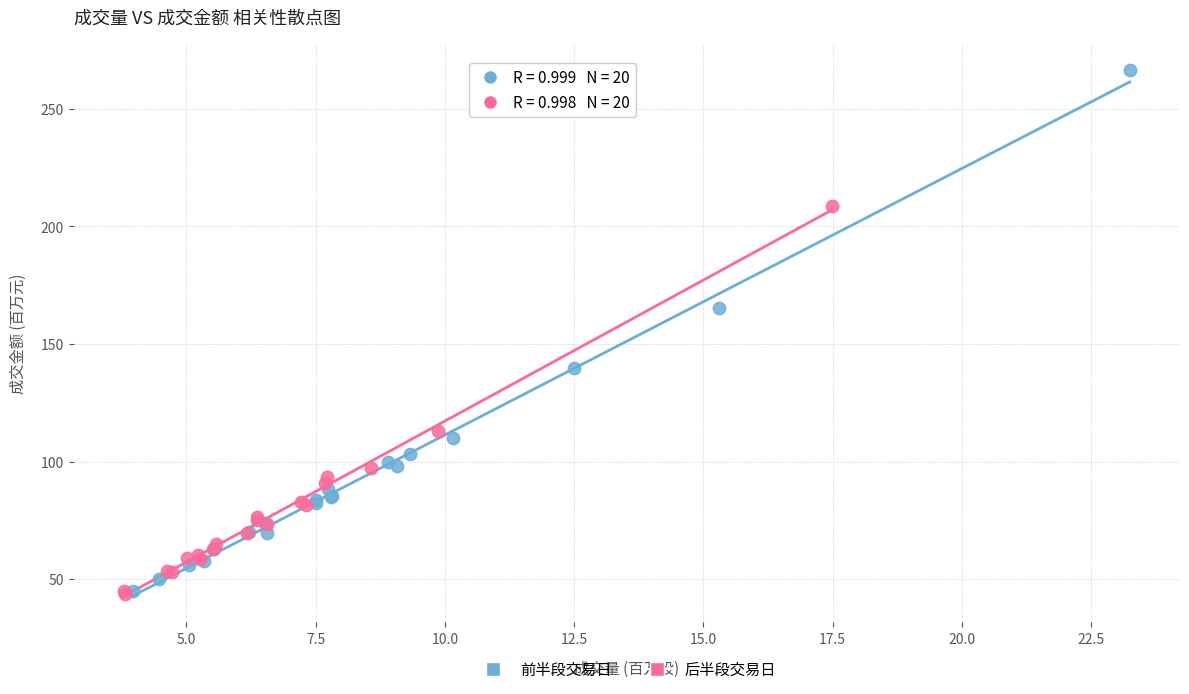

Which series contains the highest Y value?

前半段交易日